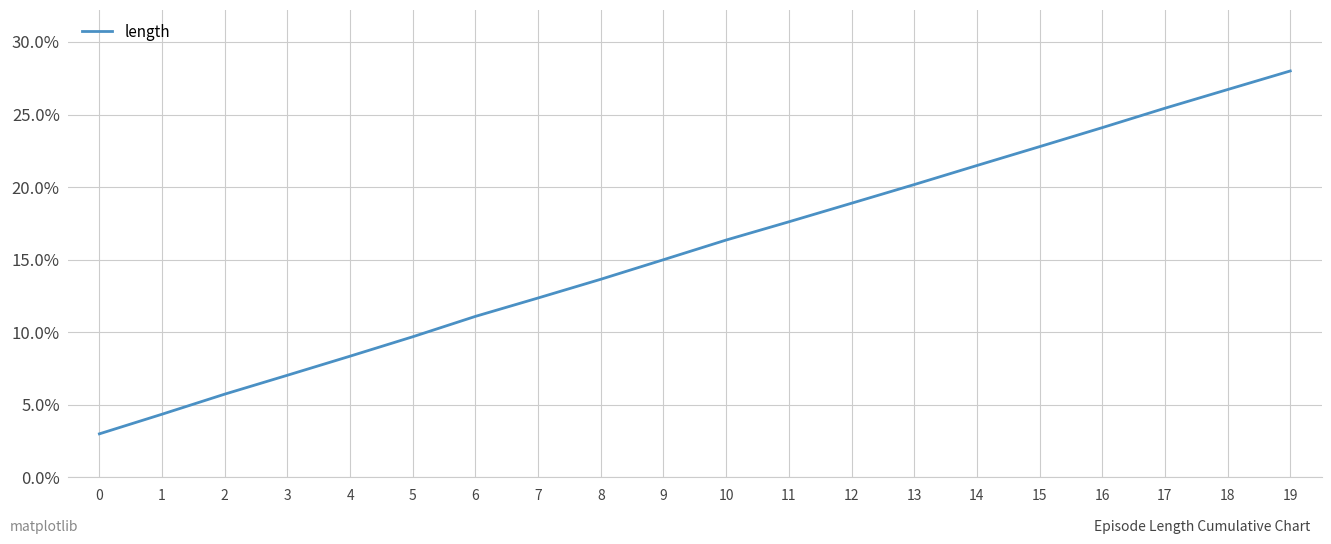

Is this an area chart (filled region under the line)?

No